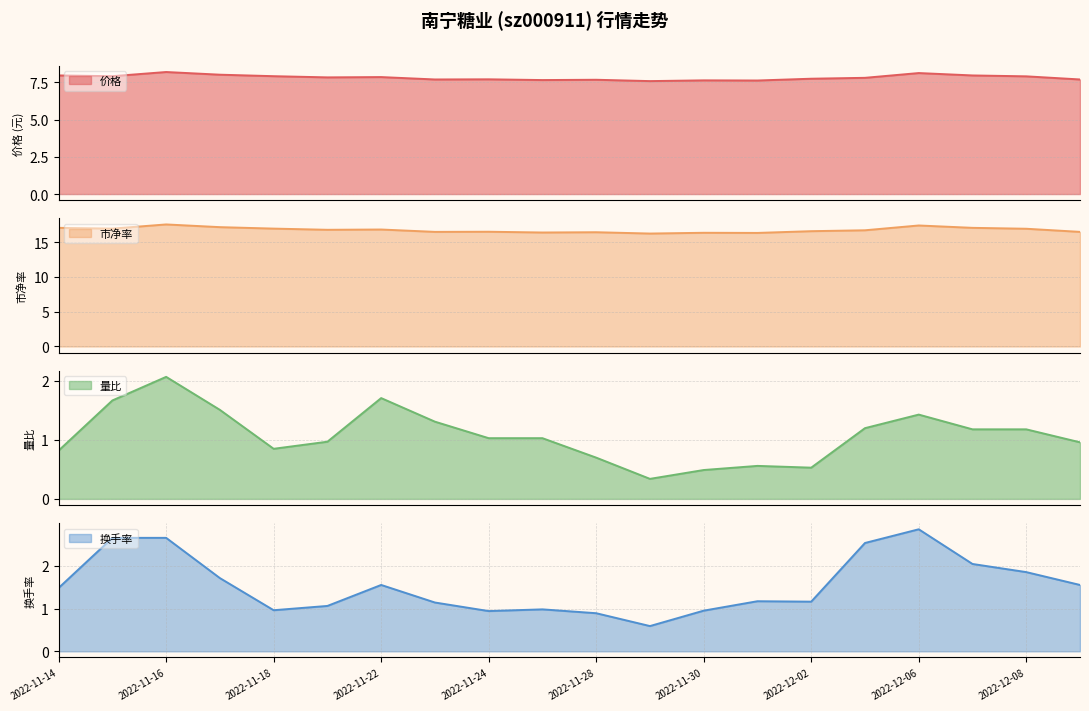

What is the greatest value displayed?

17.6